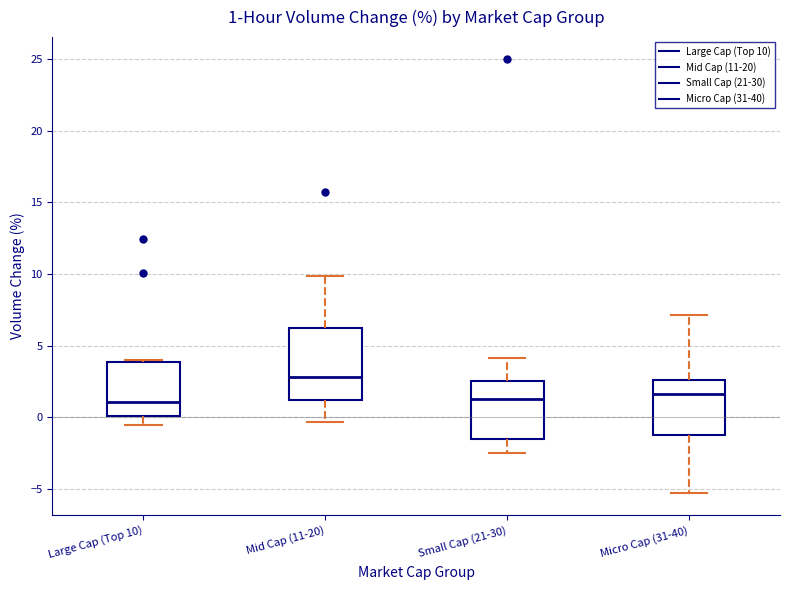

Comparing the boxes themselves (not the whiskers), which one is the tallest?

Mid Cap (11-20)